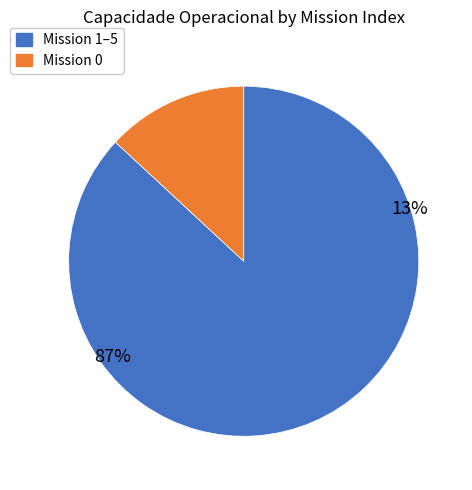

Is it true that 0 is 13% of the pie?

True